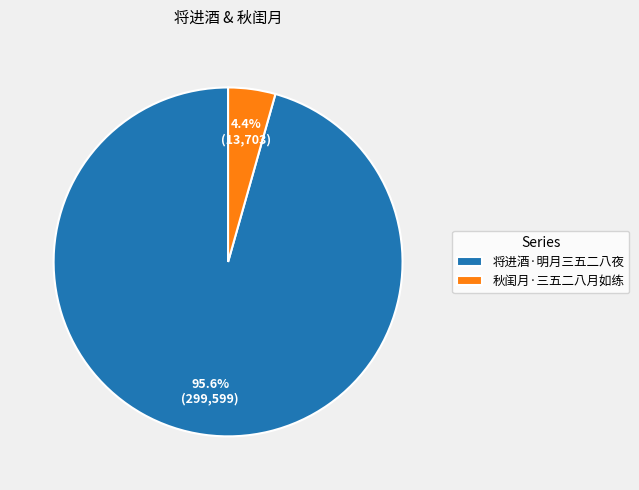

To the nearest percent, what is the combined percentage of 秋闺月·三五二八月如练 and 将进酒·明月三五二八夜?

100%